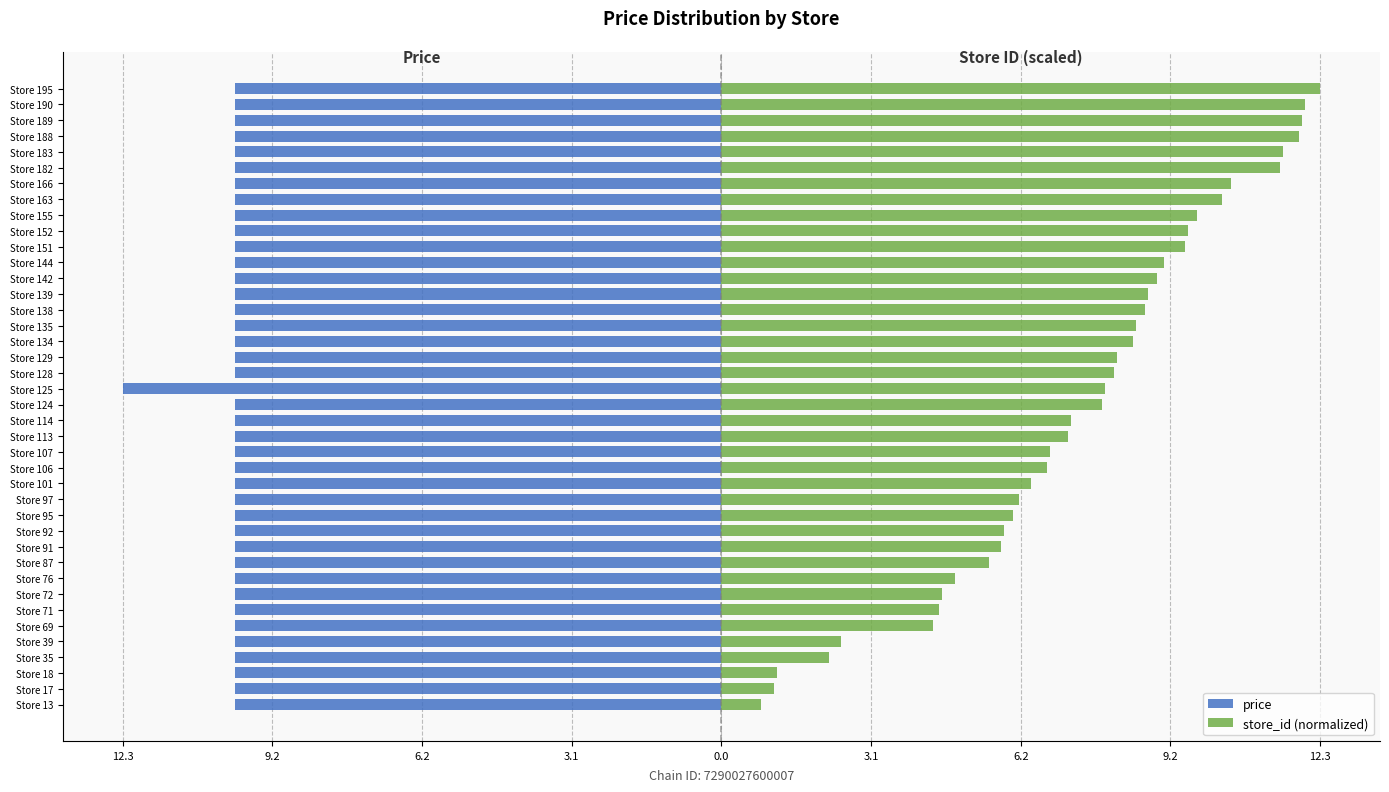

How many data points does each series have?

40